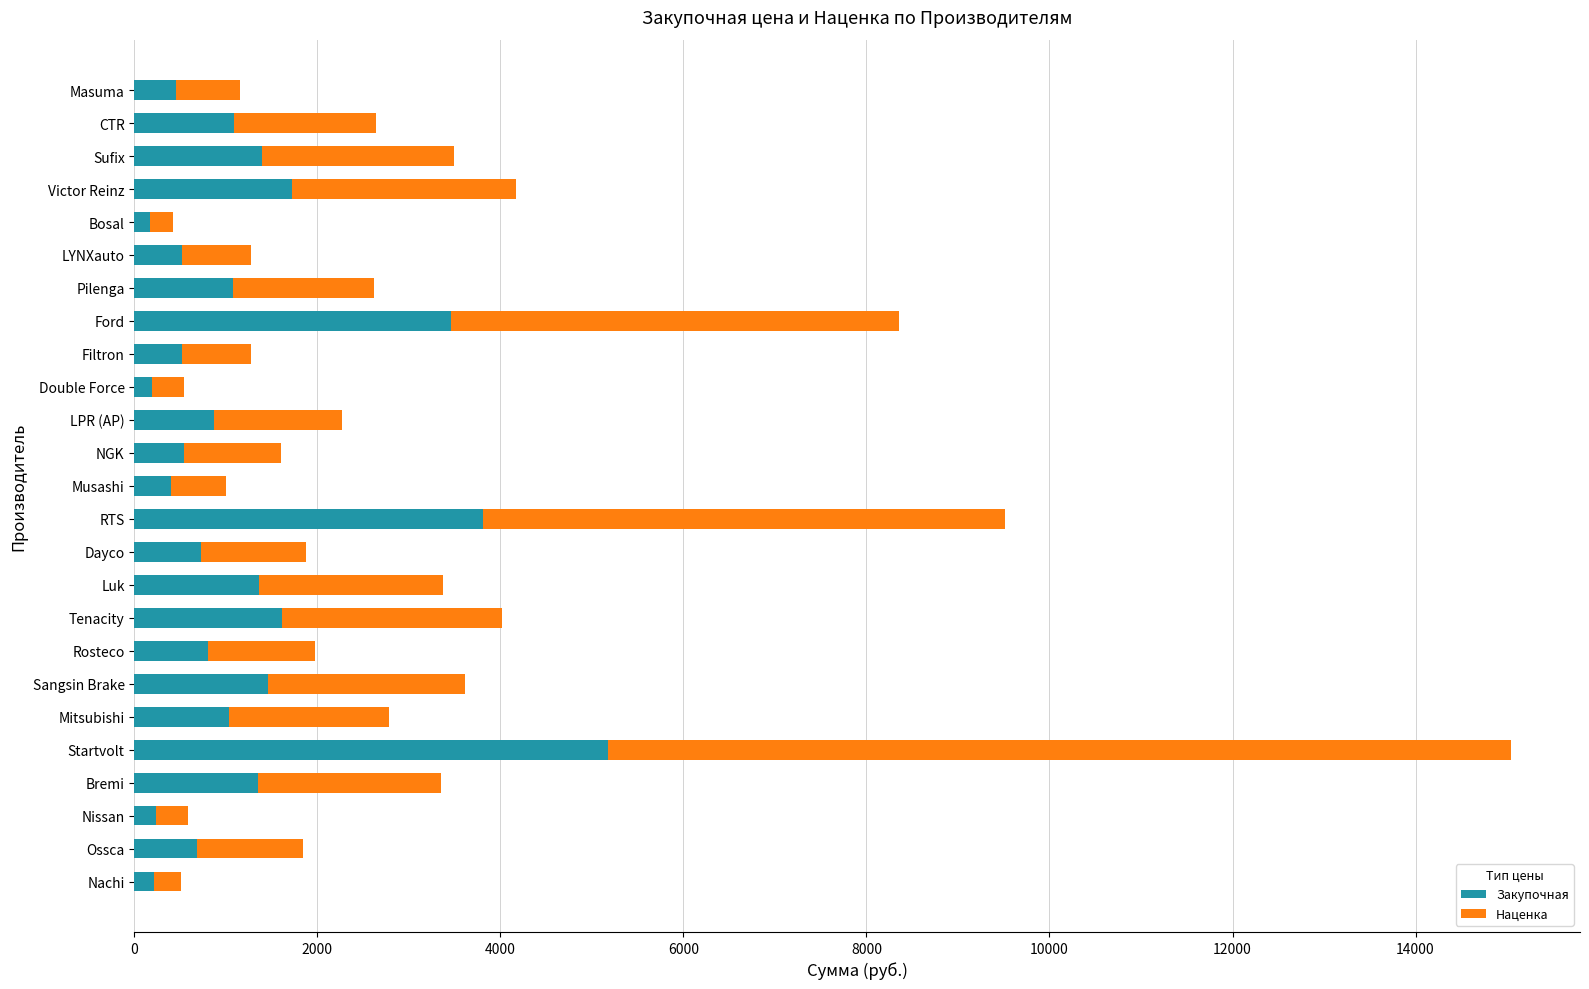

What is the total value across all series at Victor Reinz?

4169.6